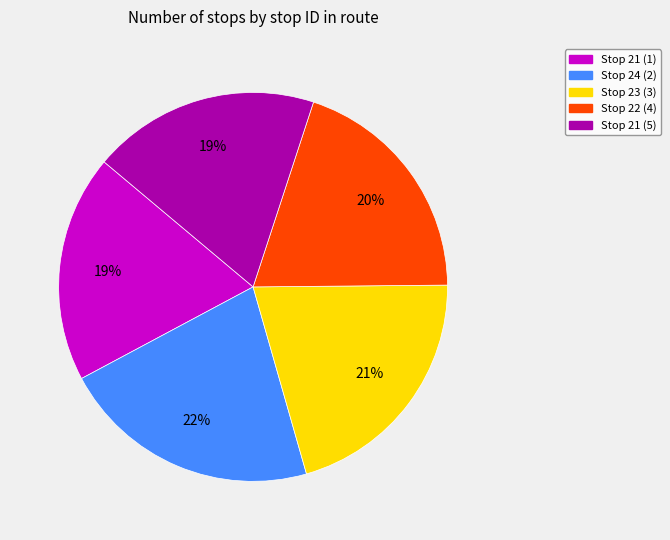

Is there a majority slice in this chart?

No